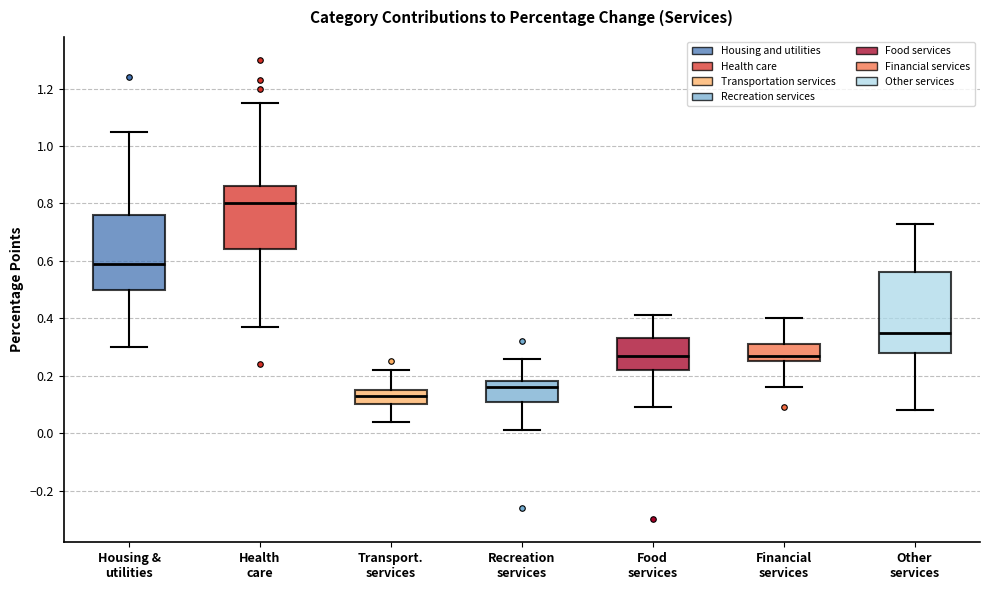

Reading left to right, read every box against the y-axis: the position of its median line, the range the box covers, and the ends of its whiskers. The values are not printed on the chart, so give them approximately, as read against the axis.

Housing & utilities: median 0.60, box 0.50 to 0.76, whiskers 0.30 to 1.06
Health care: median 0.80, box 0.64 to 0.86, whiskers 0.38 to 1.16
Transport. services: median 0.14, box 0.10 to 0.16, whiskers 0.04 to 0.22
Recreation services: median 0.16, box 0.12 to 0.18, whiskers 0.02 to 0.26
Food services: median 0.28, box 0.22 to 0.34, whiskers 0.10 to 0.42
Financial services: median 0.28, box 0.26 to 0.32, whiskers 0.16 to 0.40
Other services: median 0.36, box 0.28 to 0.56, whiskers 0.08 to 0.74